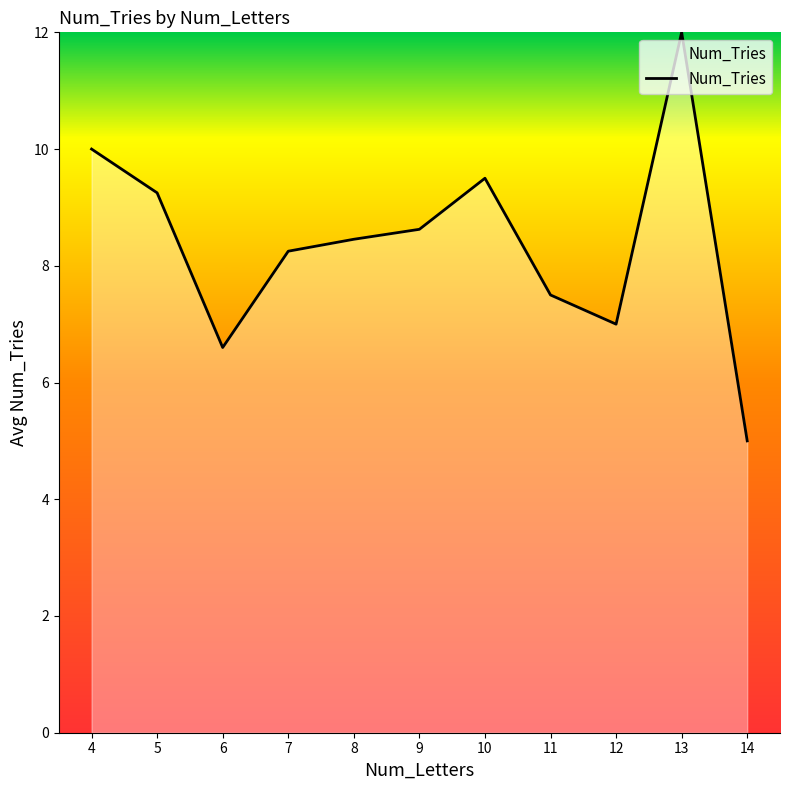

At which category does the data reach its first local peak?

10